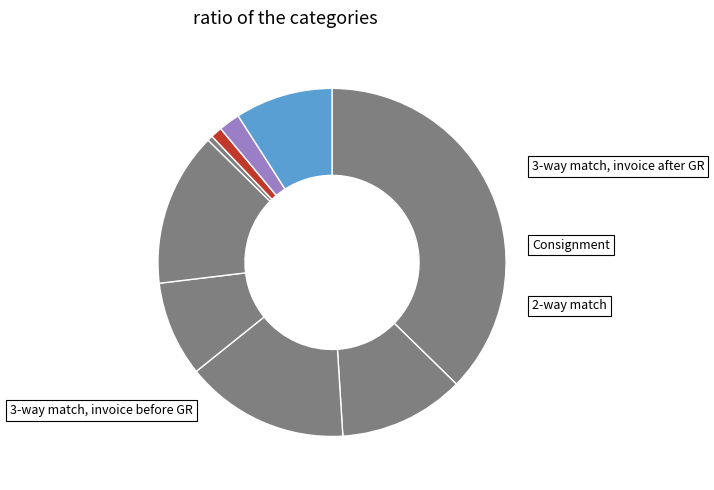

Count the number of slices in the pie.

9